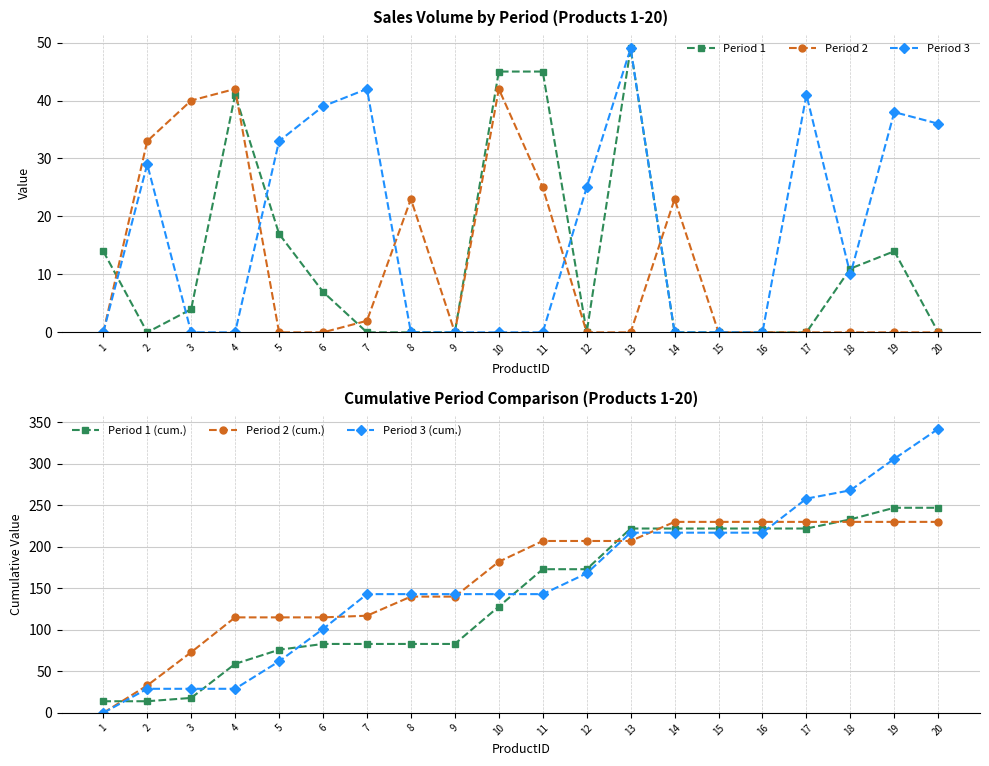

What is the lowest value of the Period 1 (cum.) series?

14